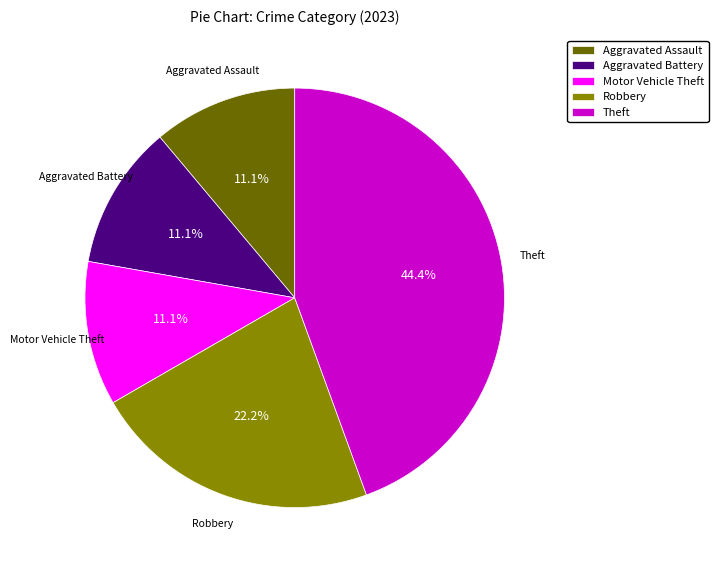

Which category has the biggest portion of the pie?

Theft